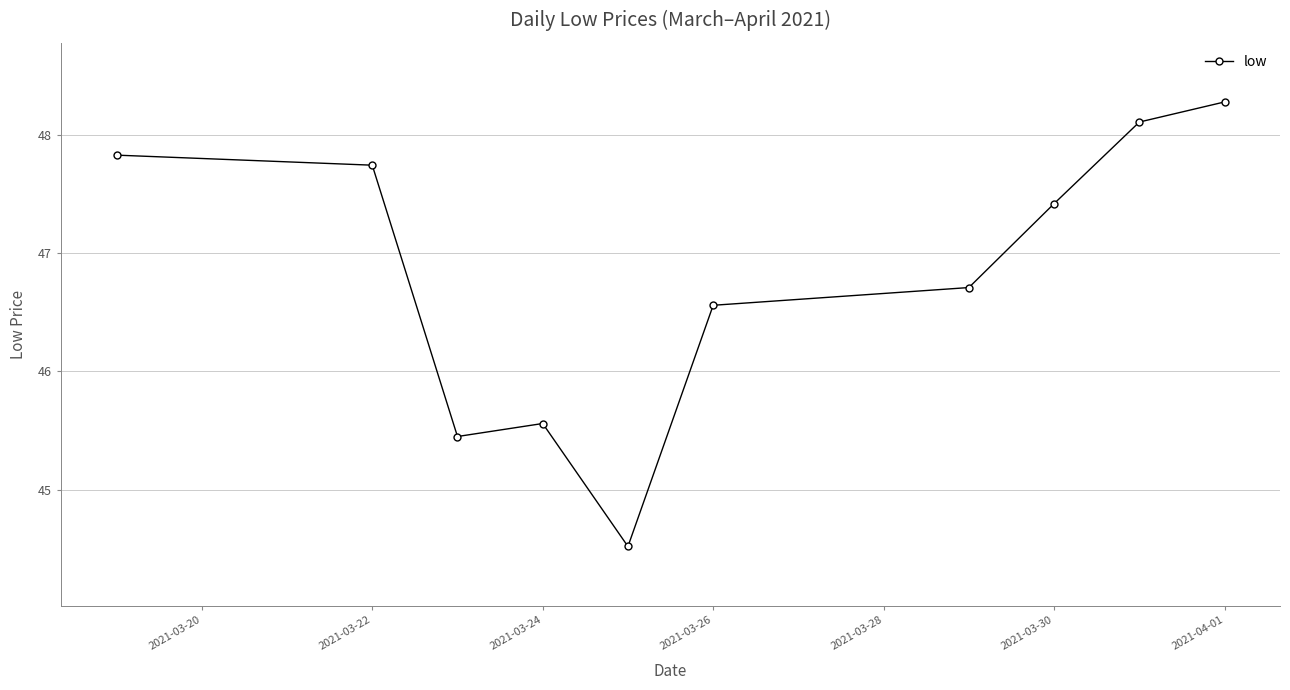

What is the minimum value shown in the chart?

44.5